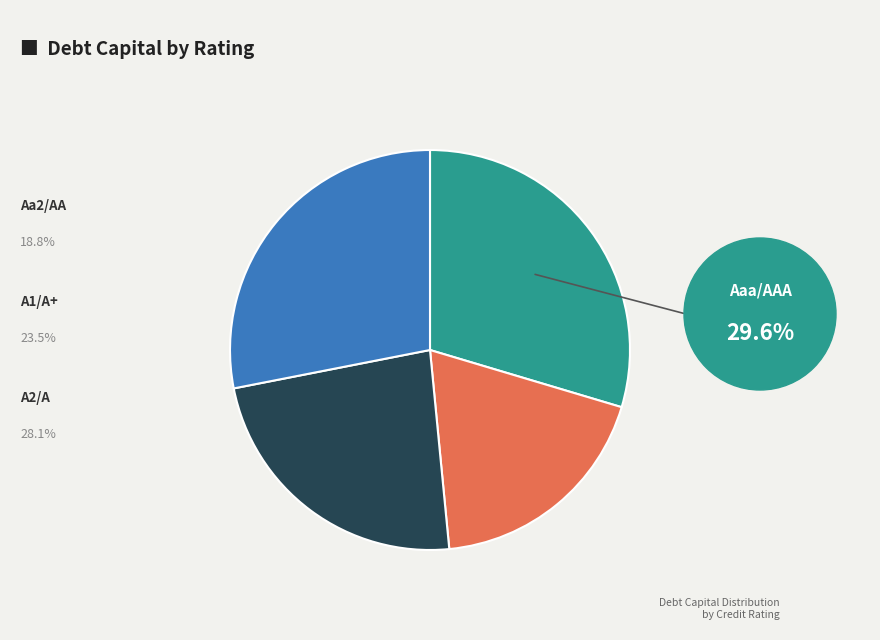

Is there any slice that represents more than half of the pie?

No